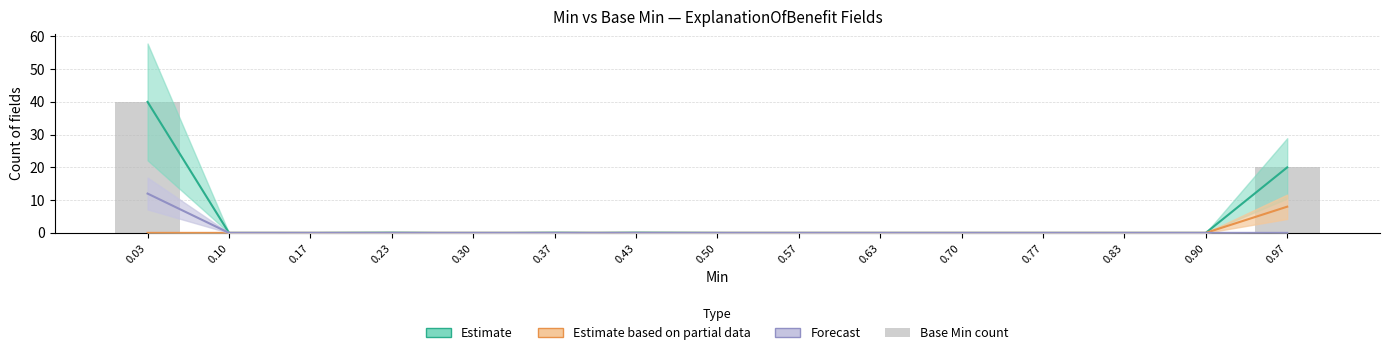

Reading left to right, list all the values displayed in this chart.

40	0	0	0	0	0	0	0	0	0	0	0	0	0	20